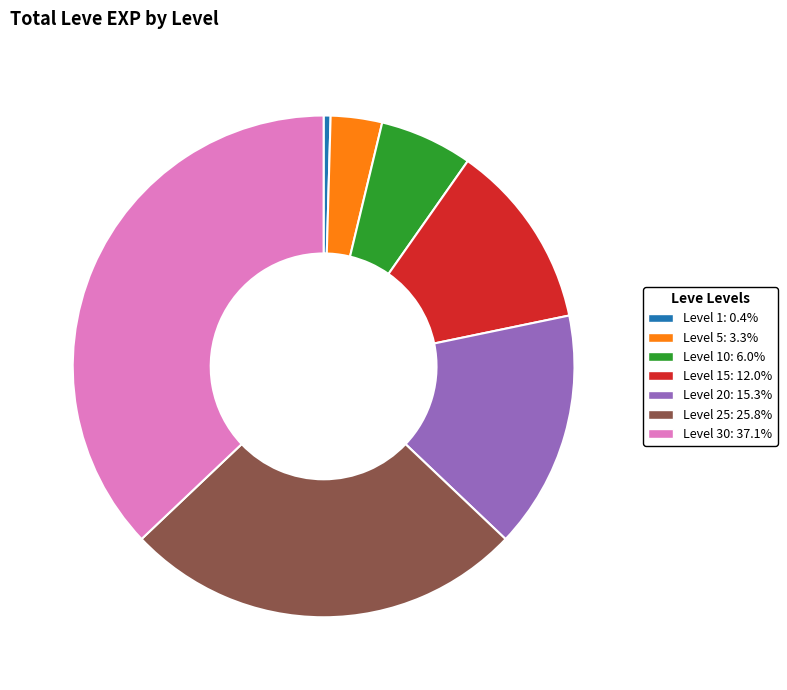

Do Level 10: 6.0% and Level 25: 25.8% together represent more than half of the pie?

No